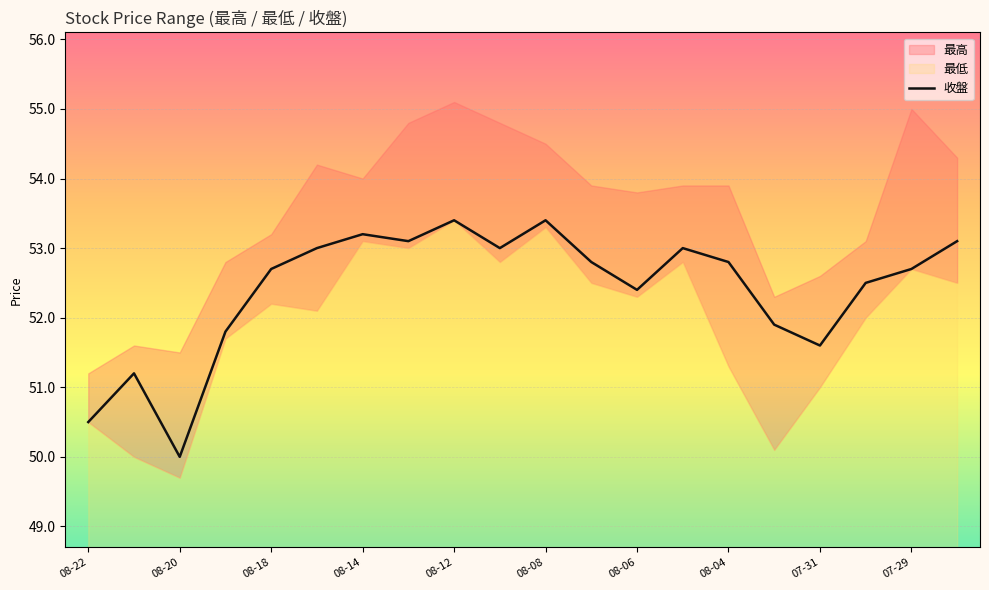

What is the value of the 18th point from the left?

52.5